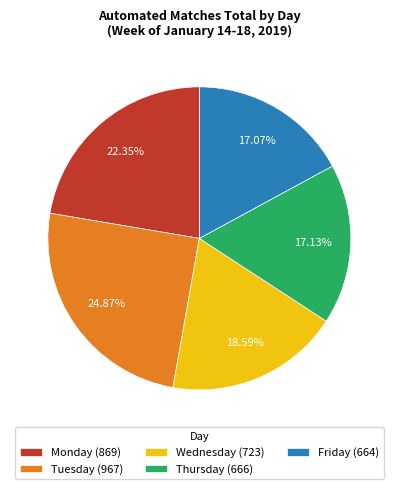

Which has a higher value, Tuesday (967) or Friday (664)?

Tuesday (967)